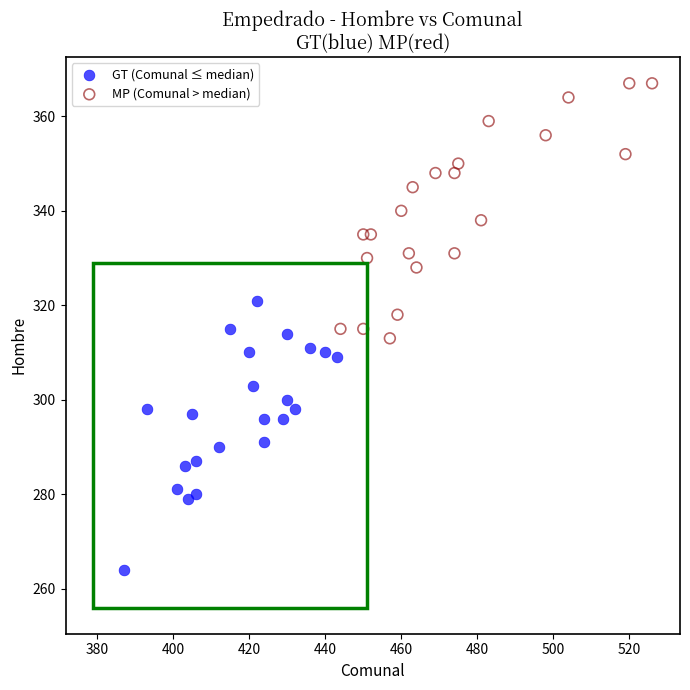

Which series contains the highest Y value?

MP (Comunal > median)